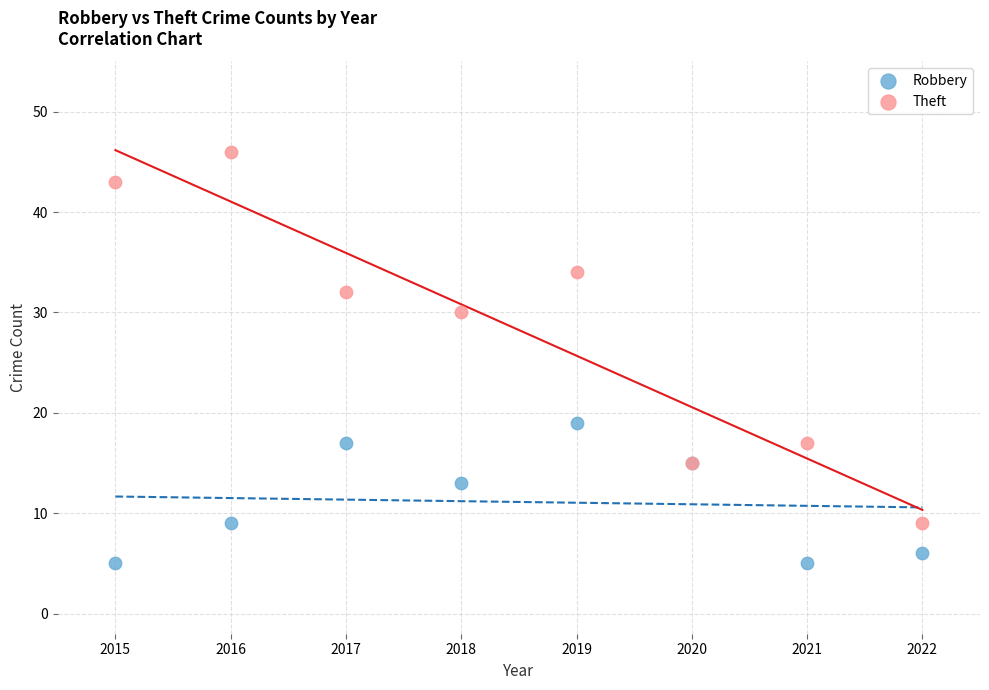

Which series contains the lowest Y value?

Robbery